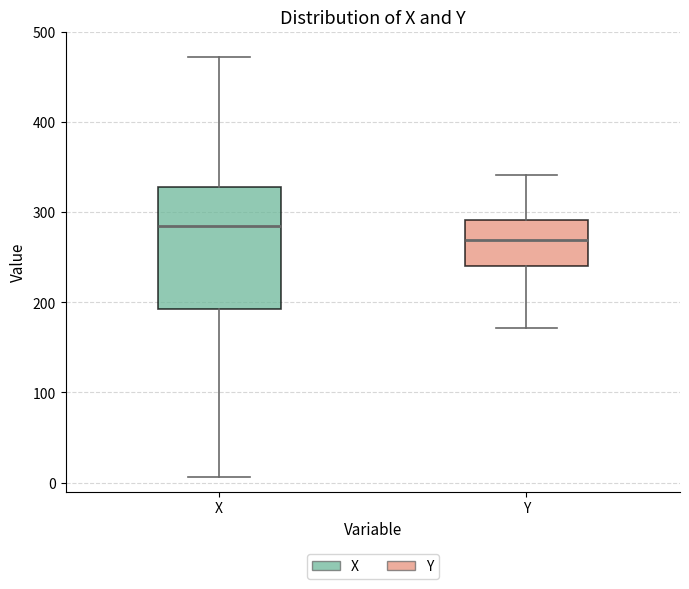

Comparing the boxes themselves (not the whiskers), which one is the tallest?

X